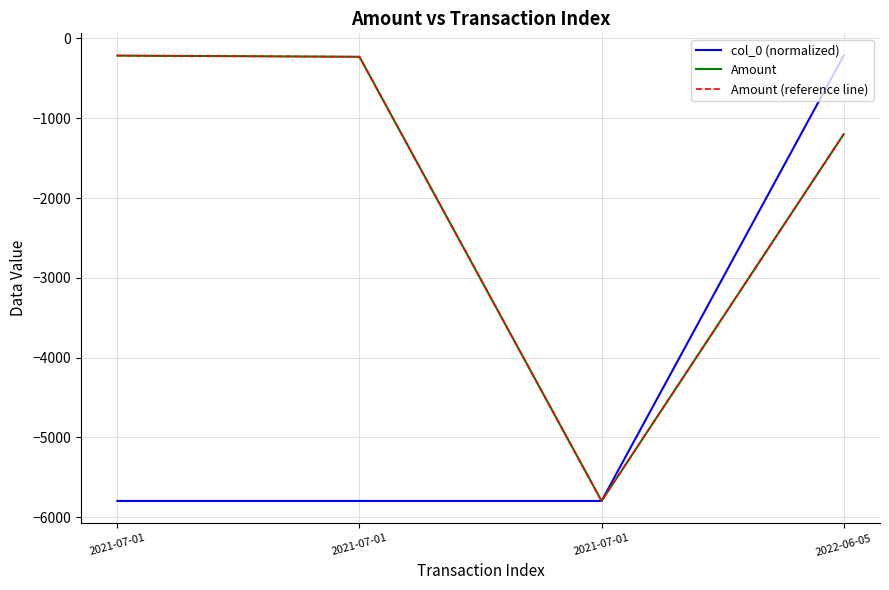

How many interior local valleys does the Amount (reference line) series have?

1